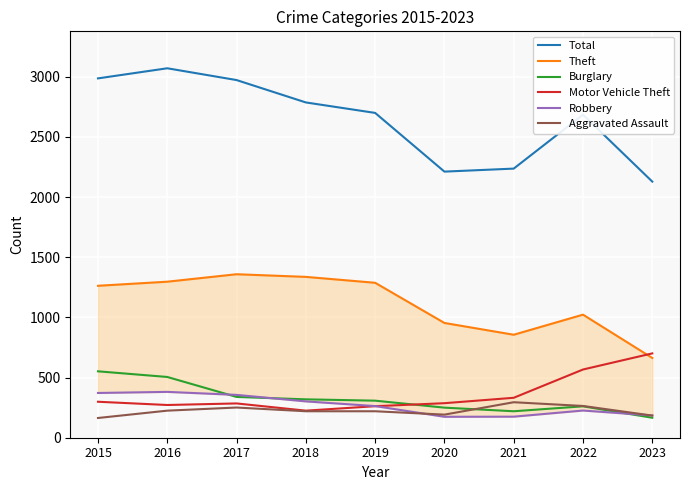

How many data points in Robbery are above 263?

4